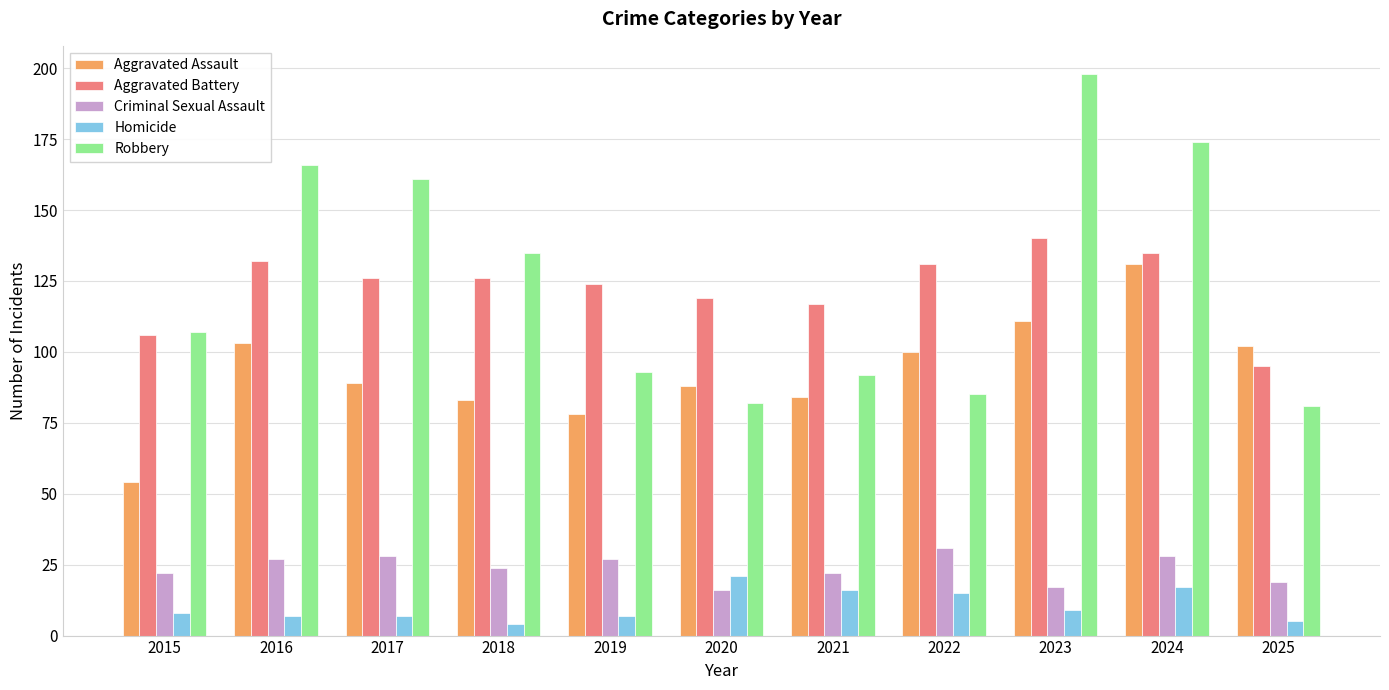

Which series changed the most between 2016 and 2018?

Robbery